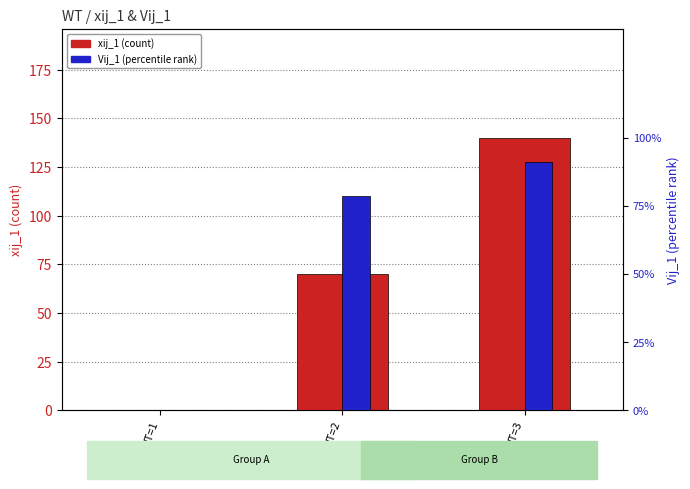

Rank the series by their maximum value, from lowest to highest.

Vij_1 (percentile), xij_1